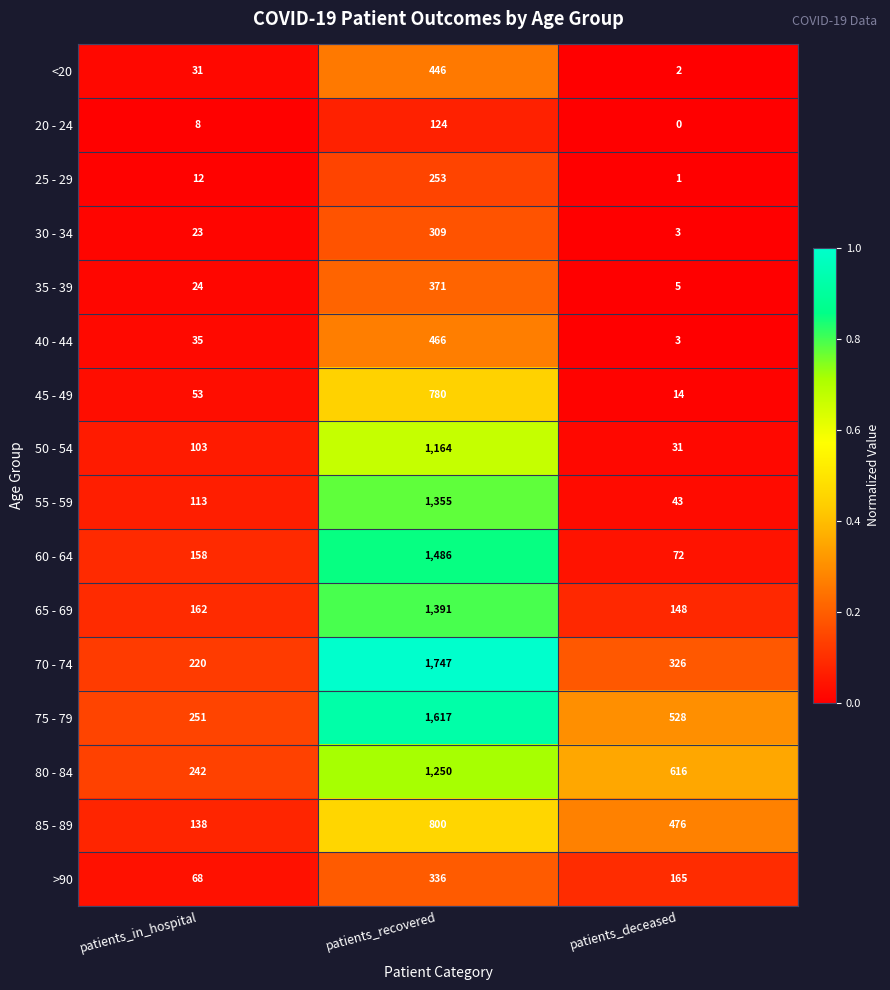

Is it true that 75 - 79 equals 2728 at patients_recovered?

False